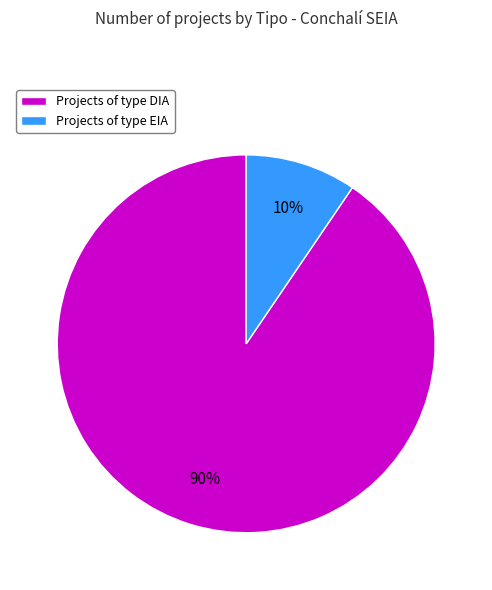

To the nearest percent, what is the combined percentage of Projects of type EIA and Projects of type DIA?

100%